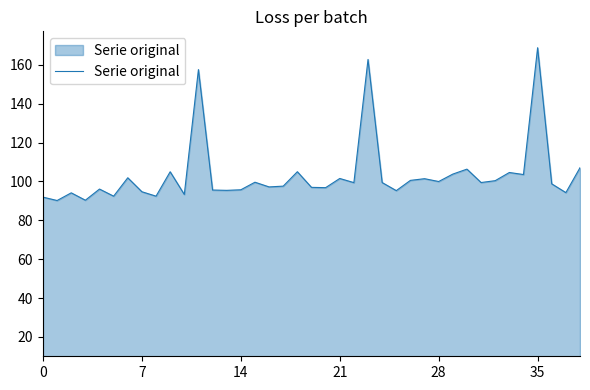

What is the sum of all values?

4027.3